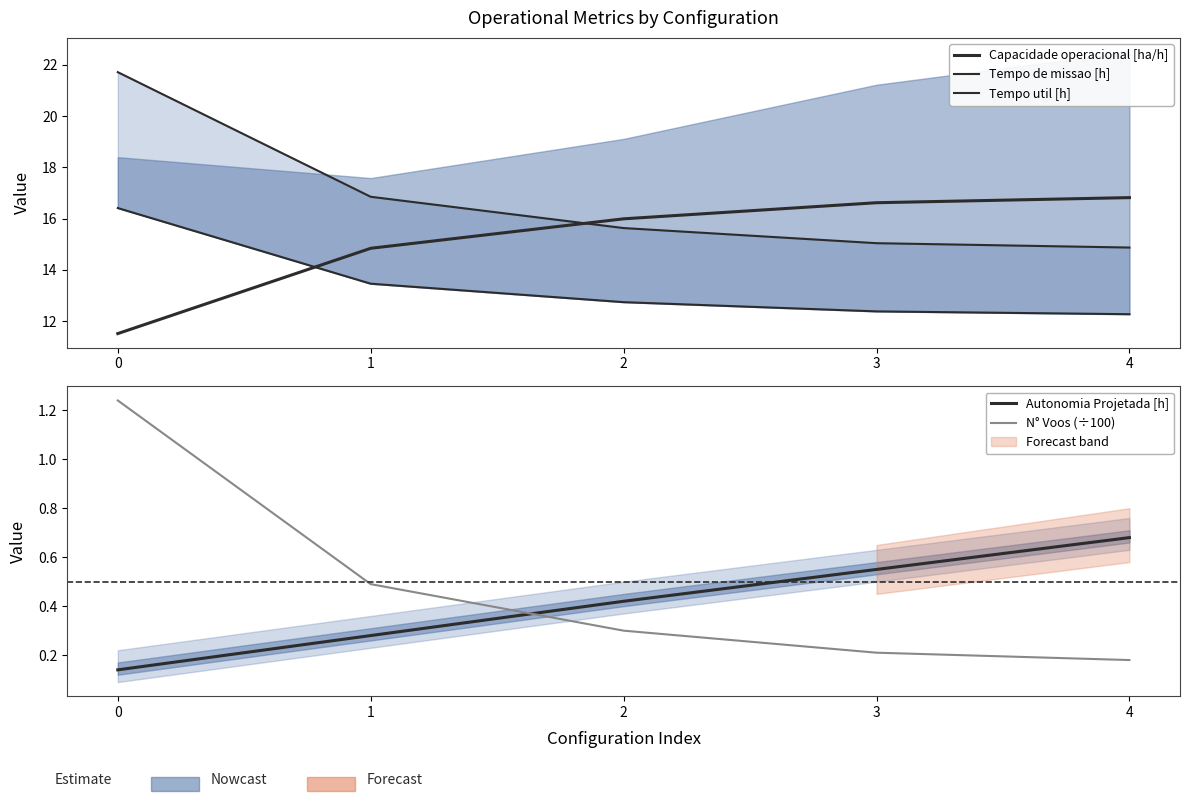

List the labels in order of Autonomia Projetada [h] value, largest first.

4, 3, 2, 1, 0